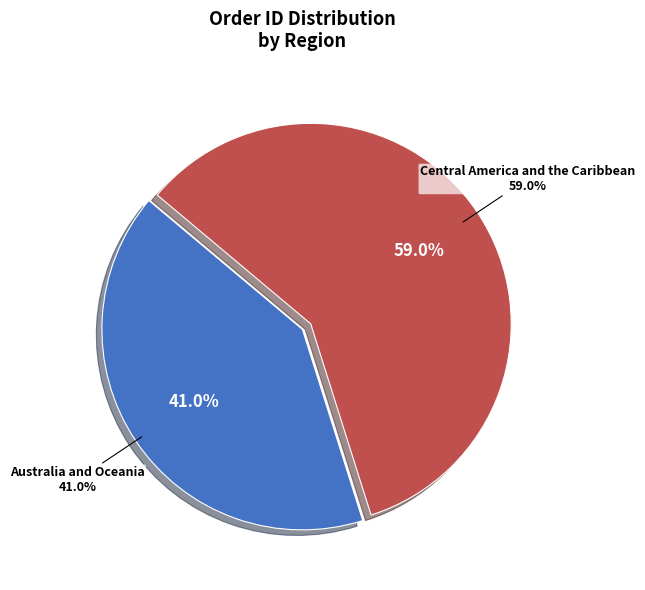

What is the ratio of the value at Australia and Oceania to the value at Central America and the Caribbean?

0.7